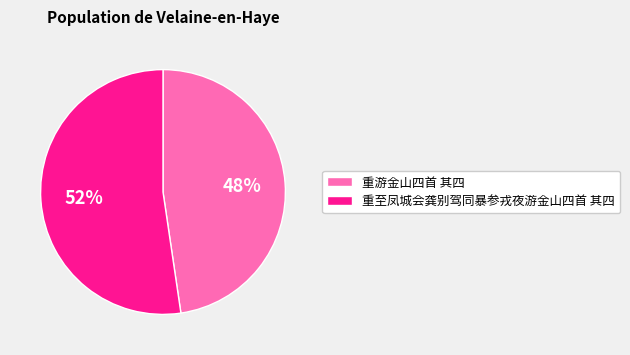

Count the number of slices in the pie.

2